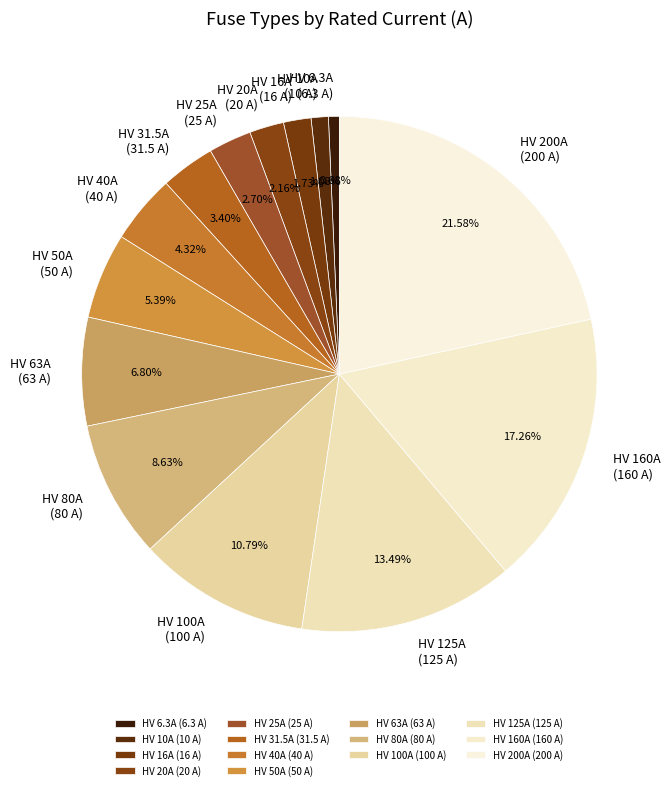

Is HV 100A the majority of the pie?

No